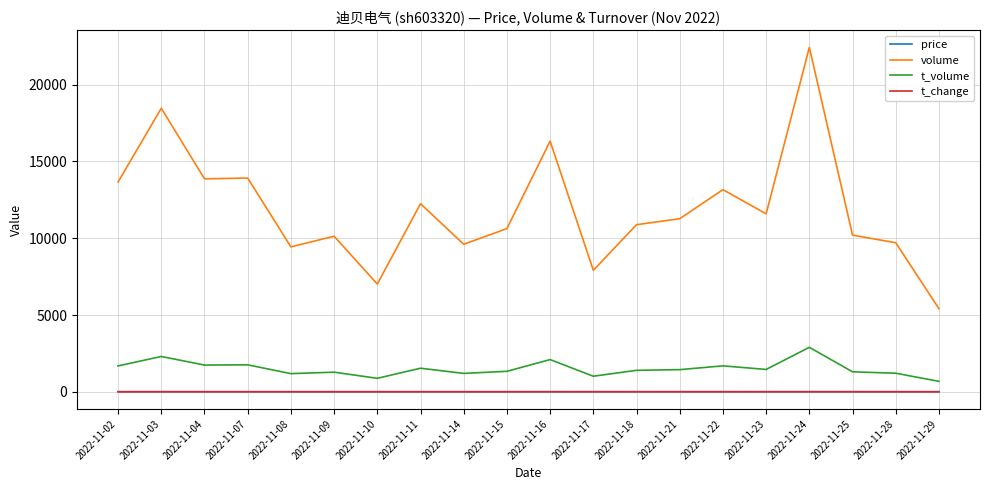

Which series has the largest total across all categories?

volume